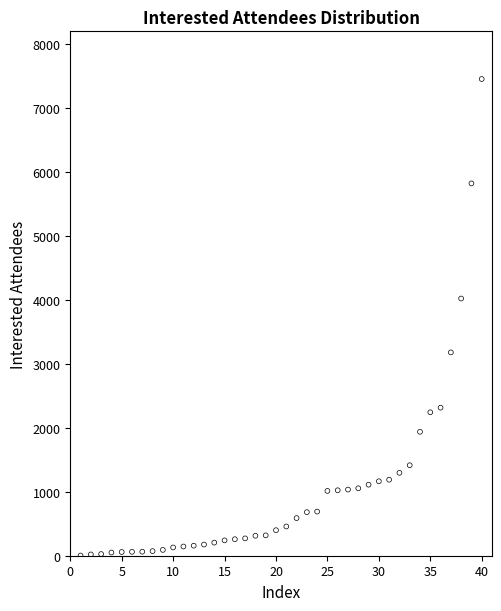

What Y value in the scatter plot is closest to 3727?

4020